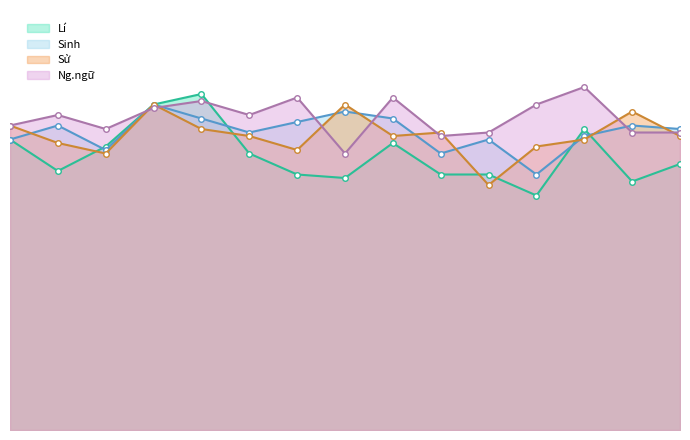

The Sử series shows 3.6 at Đoàn Ngọc Điểm. True or false?

False